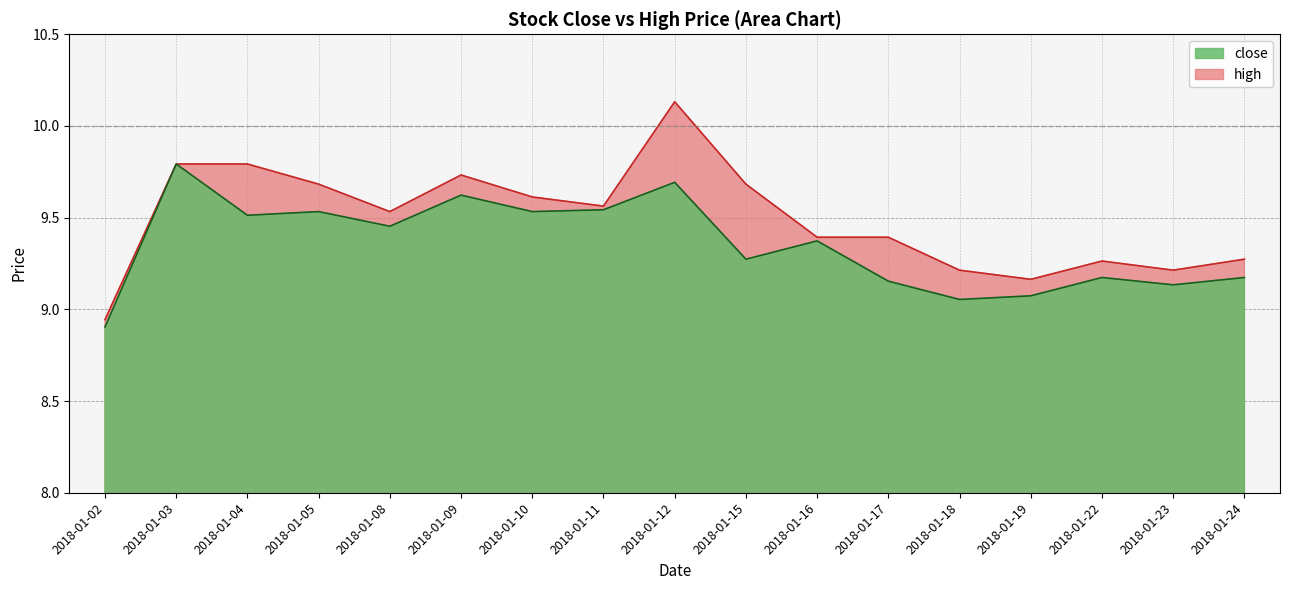

At which label is close closest to 9?

2018-01-18